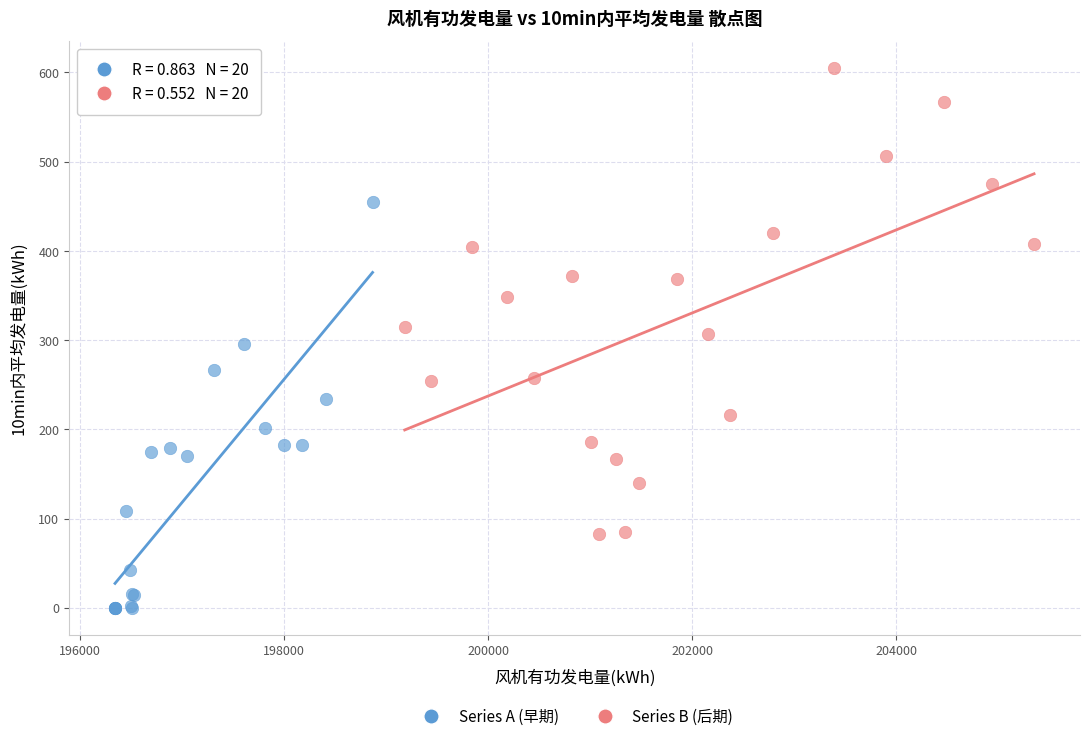

Which series reaches the maximum Y coordinate?

Series B (后期)